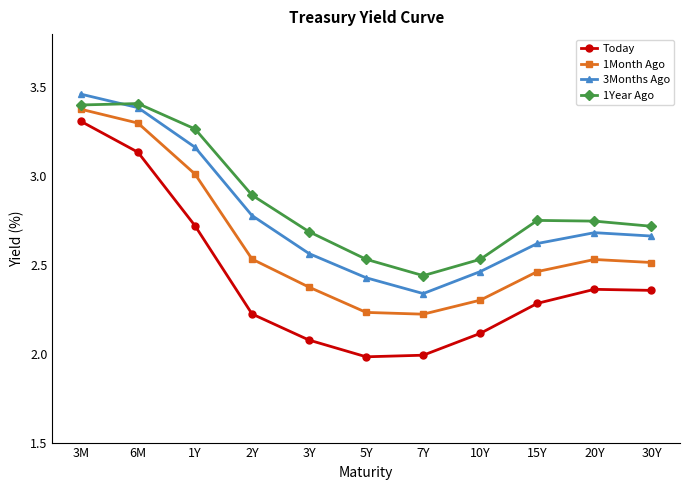

Where is the first local minimum for 3Months Ago?

7Y